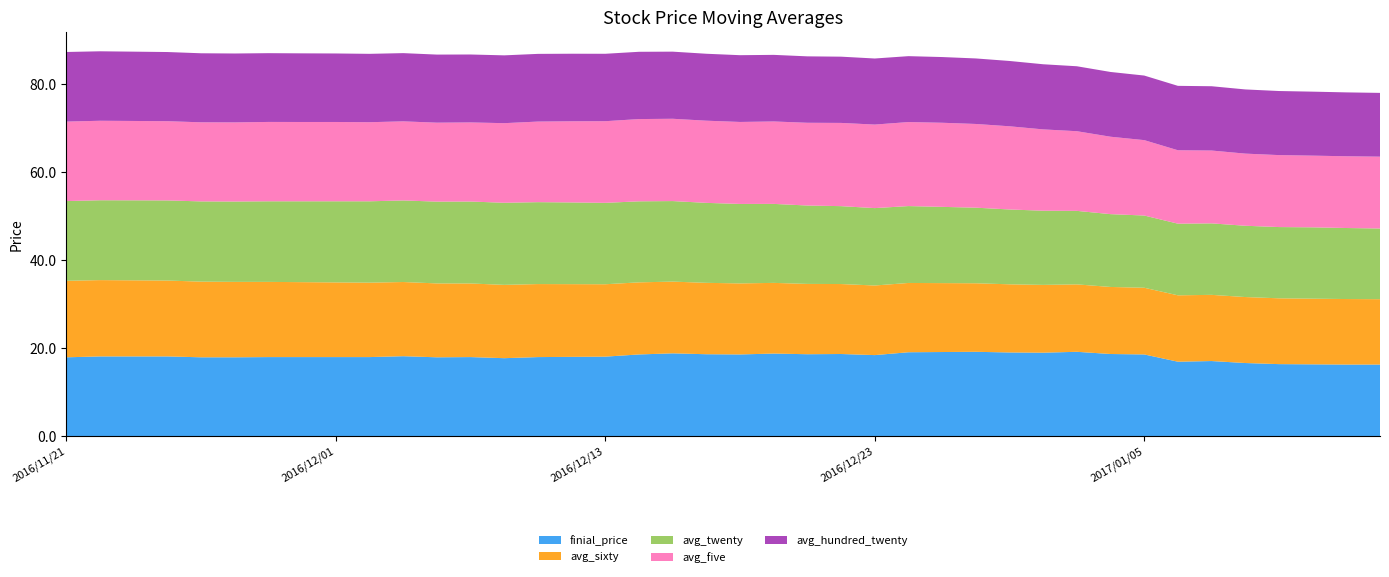

Reading right to left, extract all data points from this chart.

finial_price: 16.3	16.3	16.4	16.4	16.6	17.1	16.9	18.6	18.7	19.2	19.0	19.1	19.2	19.1	19.1	18.4	18.7	18.6	18.8	18.6	18.6	18.9	18.6	18.1	18.1	18.0	17.8	18.0	17.9	18.2	18.0	18.0	18.0	18.0	17.9	17.9	18.1	18.1	18.1	17.9
avg_sixty: 14.9	14.9	14.9	15.0	15.0	15.0	15.1	15.2	15.2	15.3	15.4	15.5	15.6	15.7	15.8	15.8	15.9	16.0	16.1	16.1	16.2	16.3	16.4	16.5	16.5	16.6	16.7	16.7	16.8	16.9	16.9	17.0	17.0	17.1	17.1	17.2	17.2	17.3	17.3	17.4
avg_twenty: 16.1	16.1	16.2	16.2	16.2	16.2	16.3	16.4	16.6	16.7	16.9	17.0	17.2	17.3	17.5	17.6	17.7	17.8	18.0	18.1	18.2	18.3	18.4	18.5	18.6	18.6	18.7	18.6	18.6	18.5	18.5	18.4	18.4	18.3	18.3	18.2	18.2	18.2	18.2	18.1
avg_five: 16.3	16.3	16.3	16.4	16.4	16.6	16.7	17.1	17.6	18.1	18.5	18.9	19.0	19.1	19.1	19.0	18.9	18.8	18.7	18.6	18.7	18.7	18.7	18.6	18.4	18.3	18.1	18.0	17.9	18.0	18.0	18.0	18.0	18.0	18.0	18.0	18.0	18.0	18.1	18.1
avg_hundred_twenty: 14.5	14.5	14.5	14.6	14.6	14.6	14.6	14.7	14.7	14.8	14.8	14.8	14.9	14.9	15.0	15.0	15.1	15.1	15.1	15.2	15.2	15.3	15.3	15.3	15.4	15.4	15.4	15.4	15.5	15.5	15.5	15.6	15.6	15.6	15.7	15.7	15.7	15.8	15.8	15.8